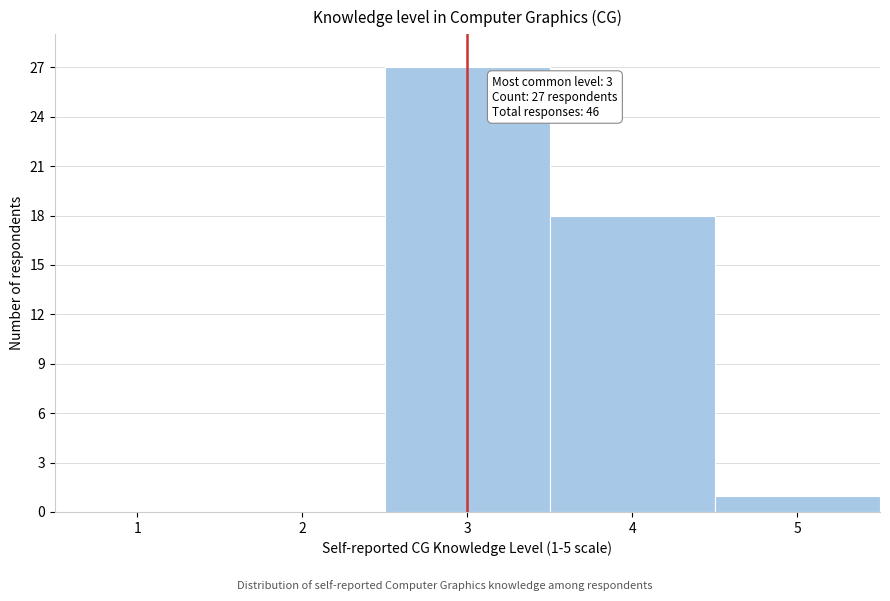

Over which range of the x-axis is the bar tallest?

2.5 to 3.5